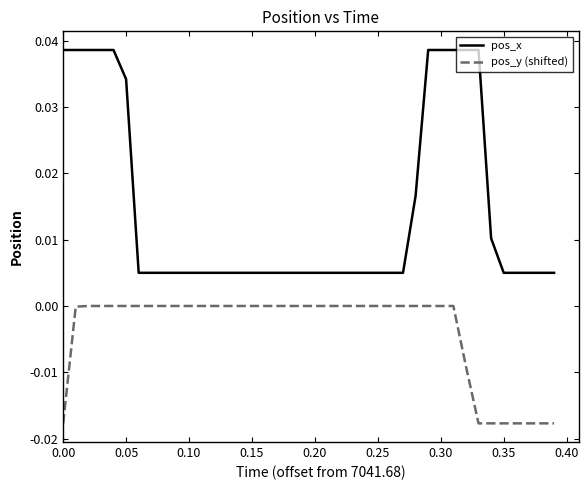

Which series has the largest total across all categories?

pos_x